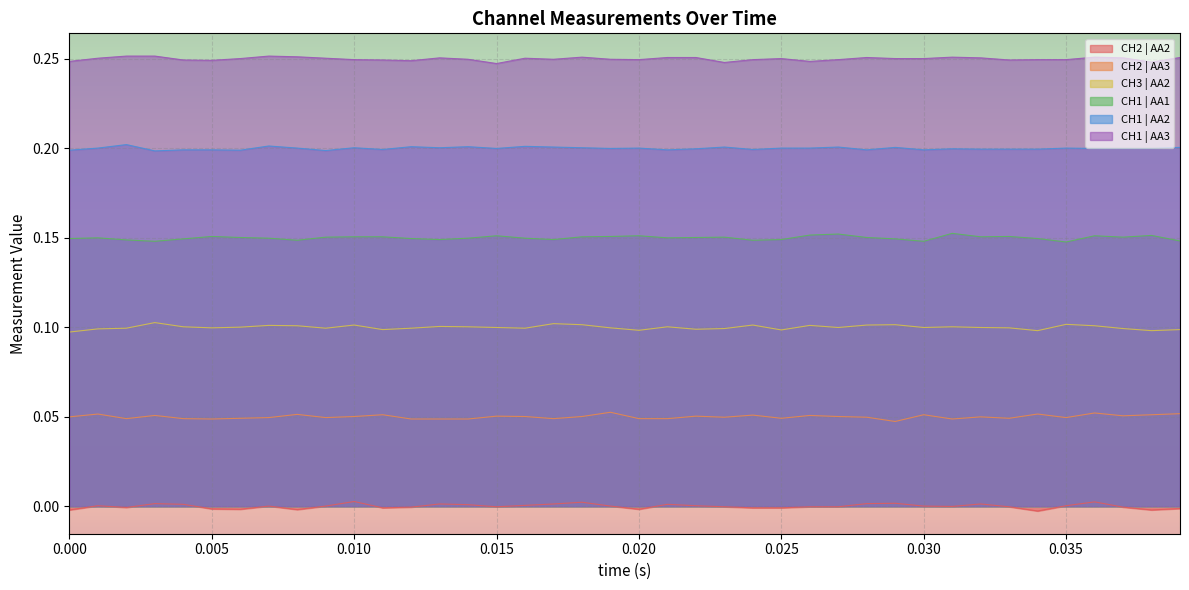

Which series has the largest total across all categories?

CH1 | AA3